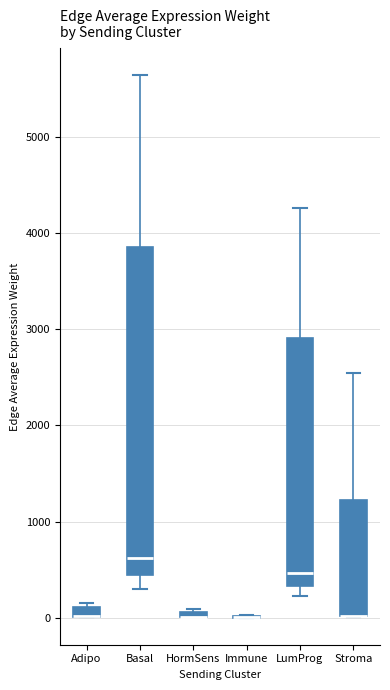

Where is the upper edge of the box for HormSens on the y-axis? The values are not printed on the chart, so give them approximately, as read against the axis.

100